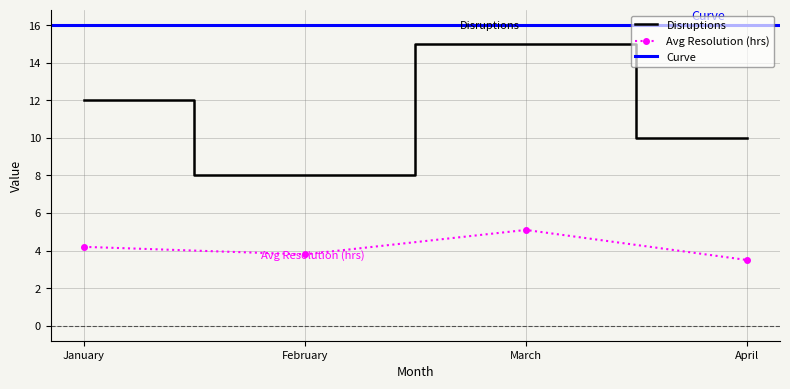

At how many categories does at least one series exceed 9?

3